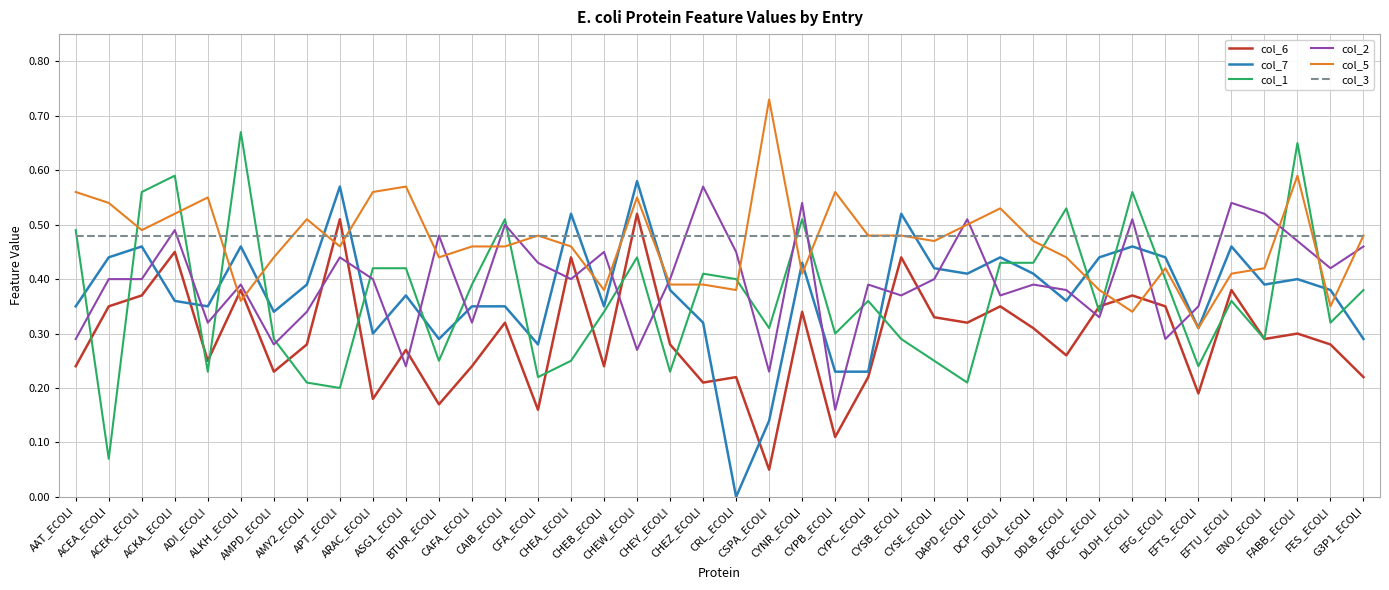

Is this an area chart (filled region under the line)?

No